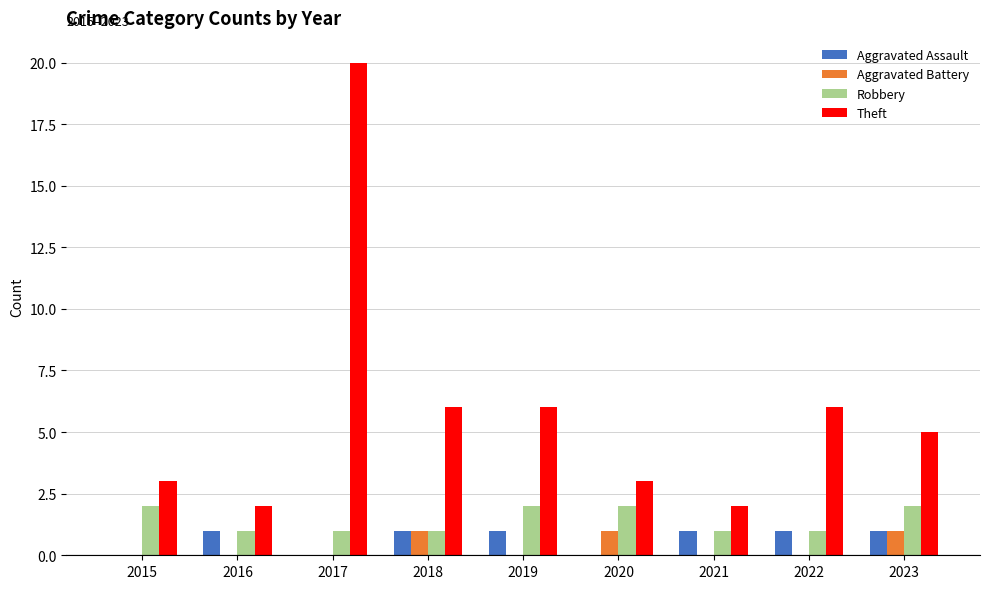

How many series are shown in this chart?

4